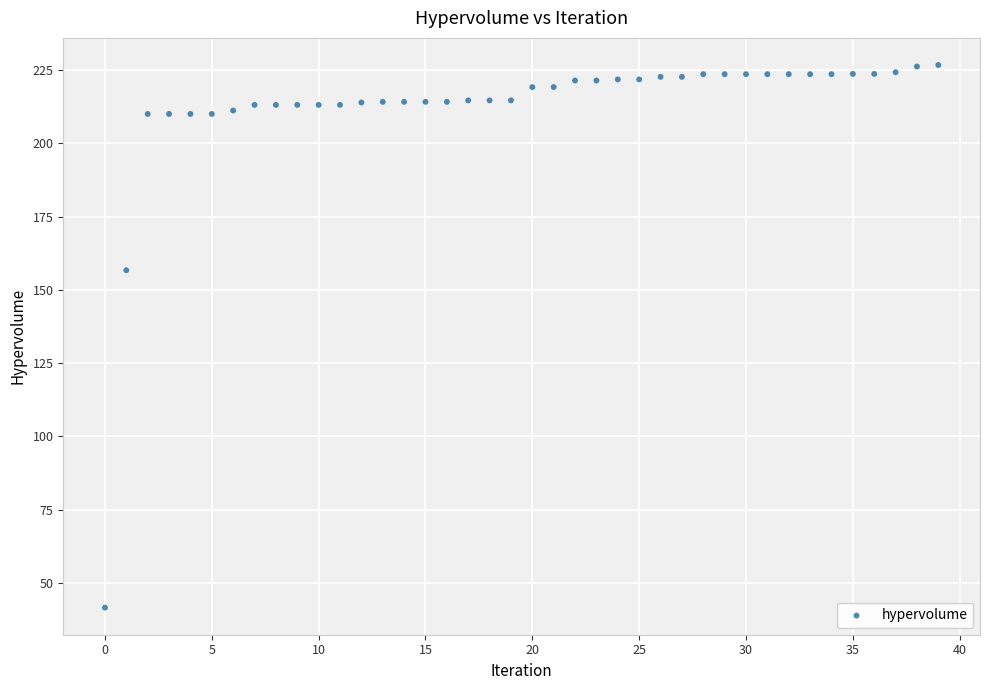

What is the range of Y values (max minus min)?

185.2